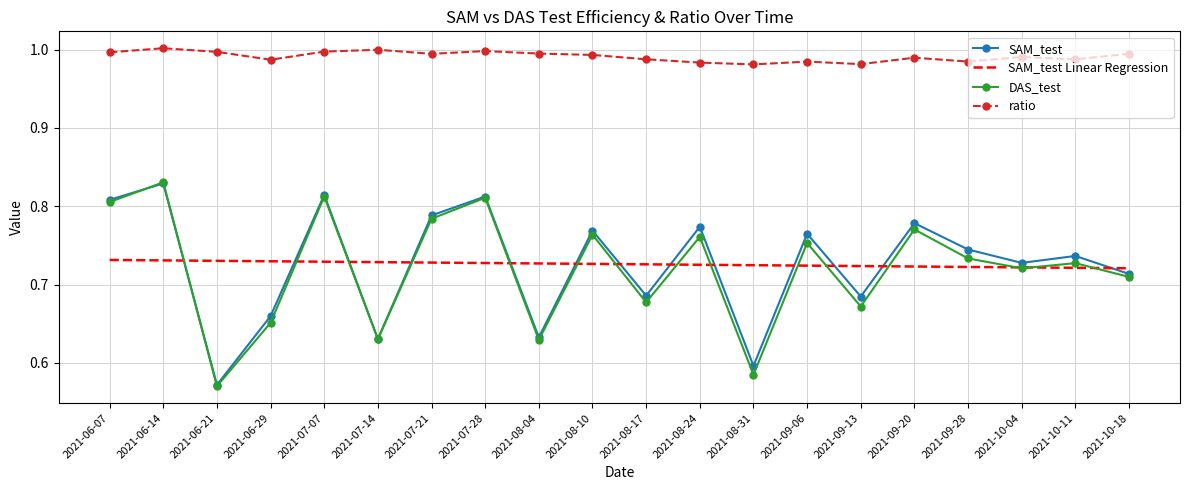

At which label does SAM_test reach its minimum?

2021-06-21